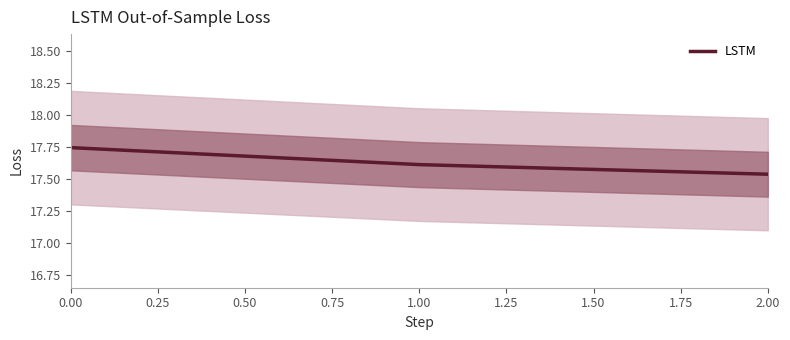

Count the values in the range 17 to 18.

3